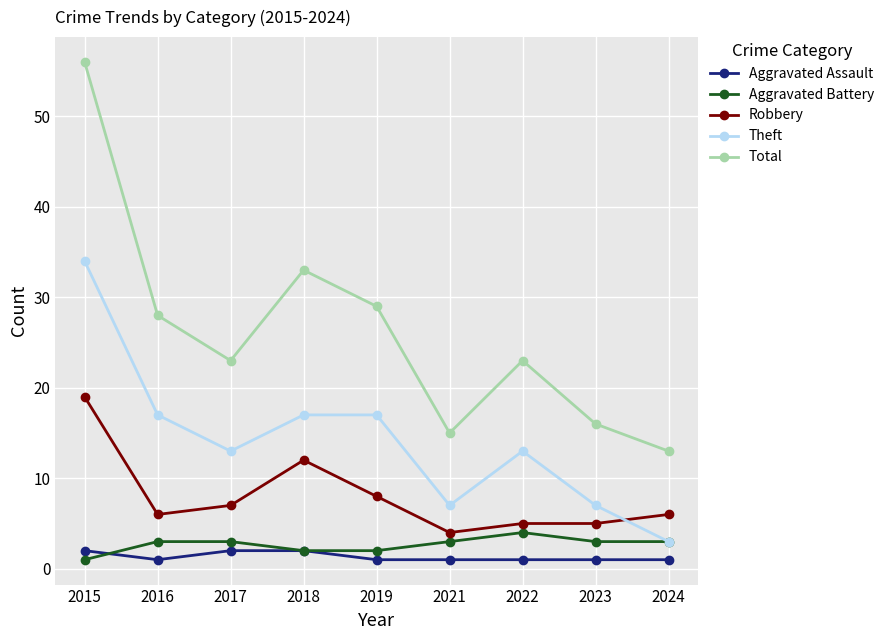

What are all the series names shown in the legend?

Aggravated Assault, Aggravated Battery, Robbery, Theft, Total